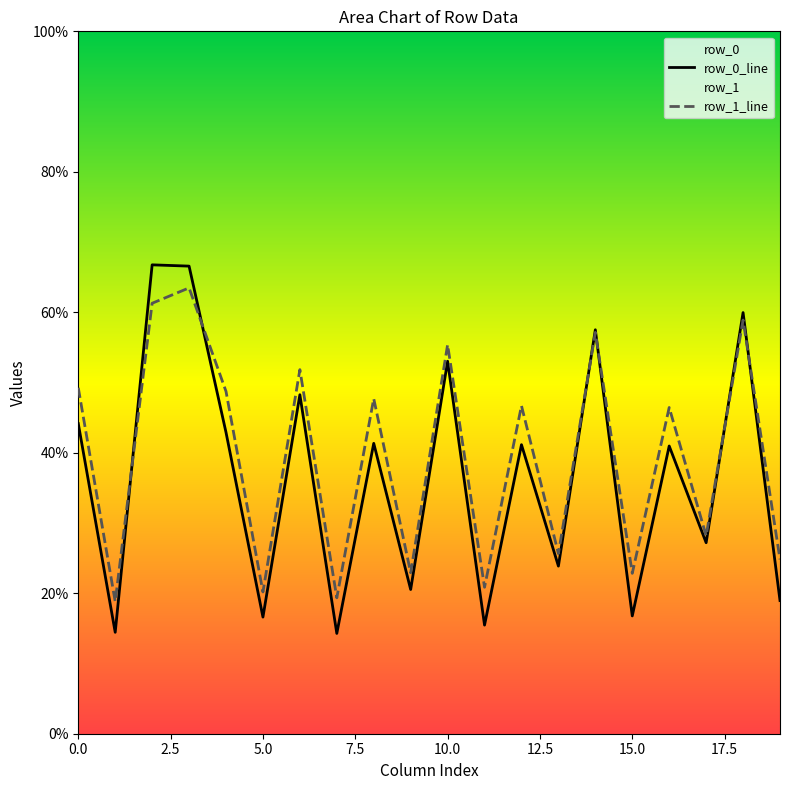

Rank the series by their maximum value, from lowest to highest.

row_1_line, row_0_line